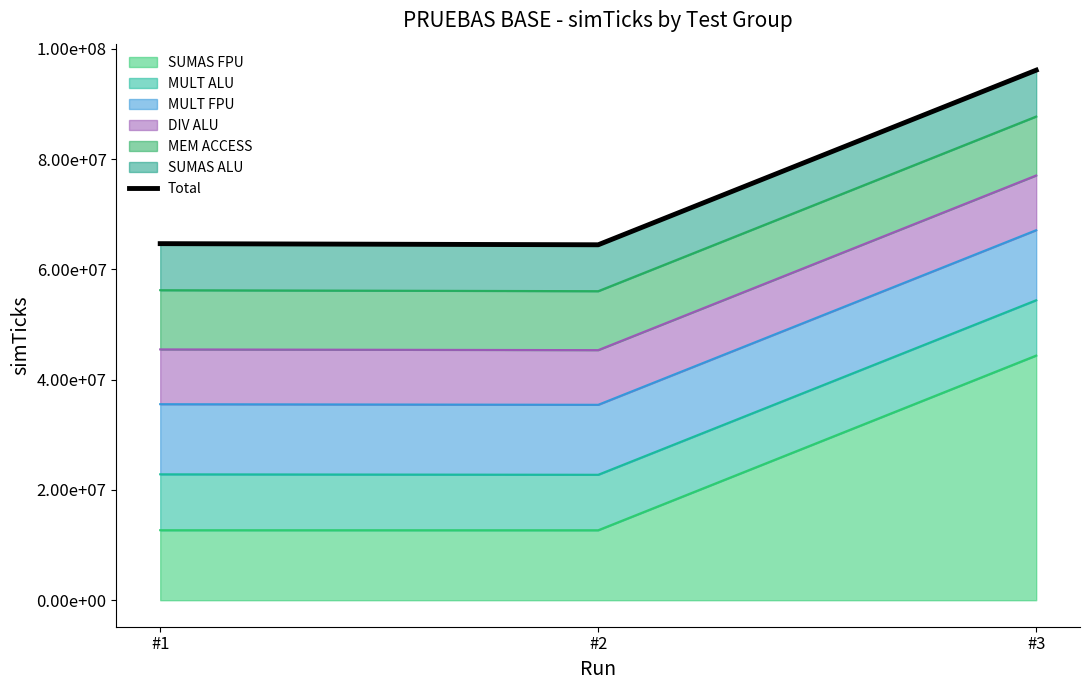

Which label corresponds to the smallest value in the chart?

#2